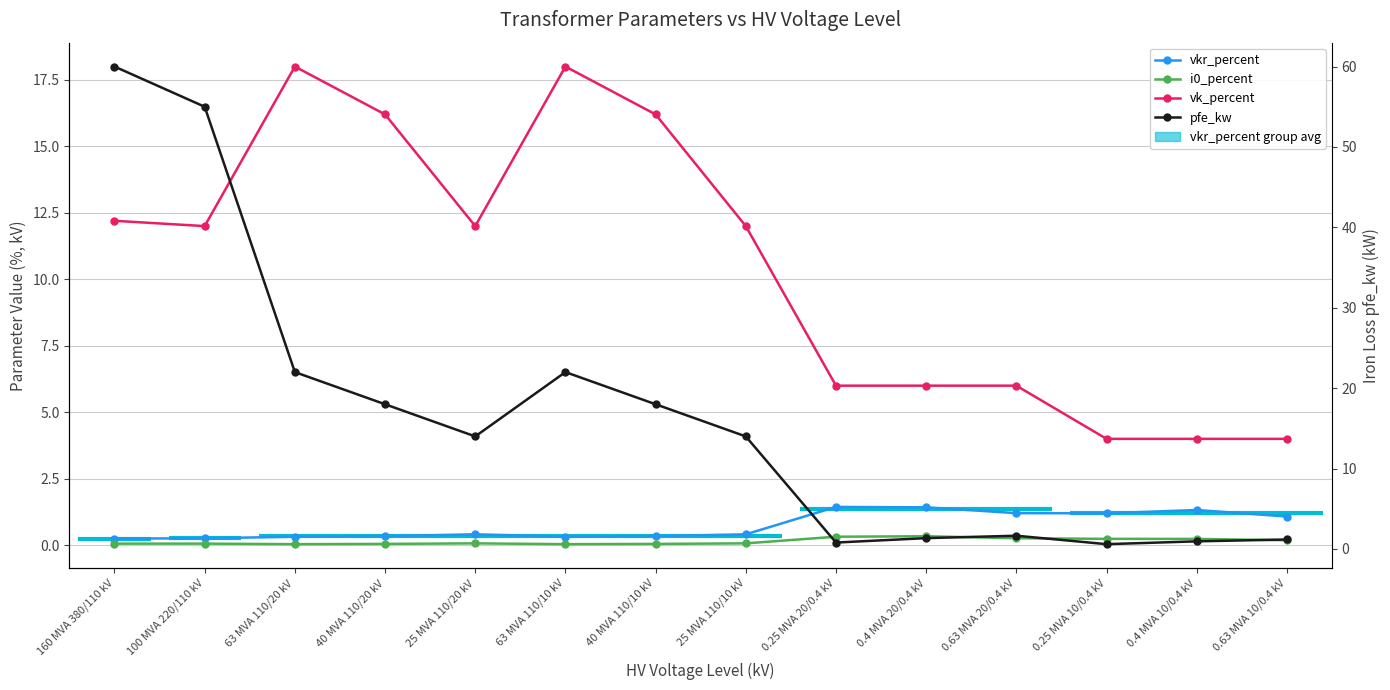

What is the label of the 1st point from the right?

0.63 MVA 10/0.4 kV